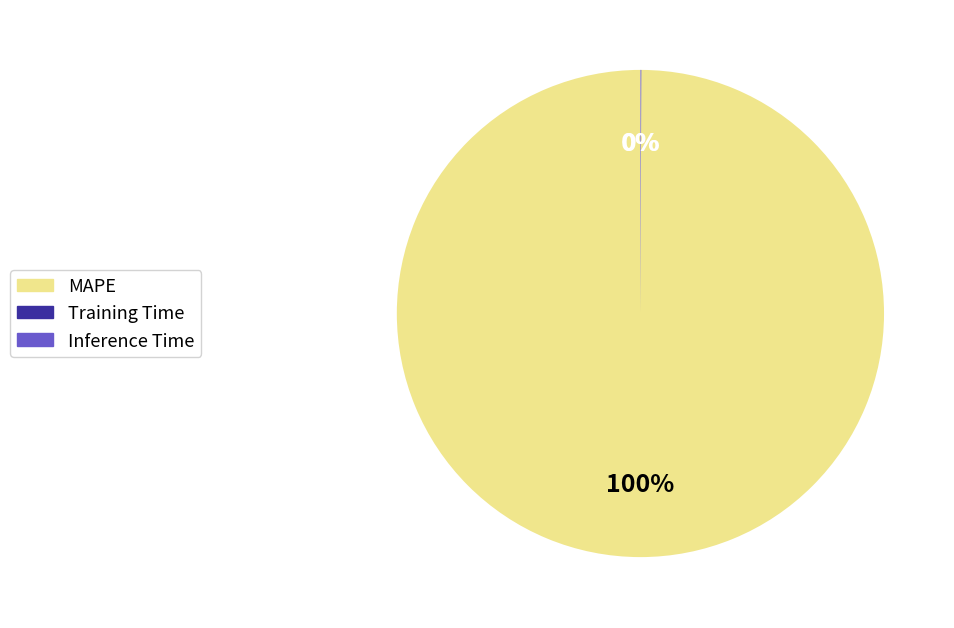

To the nearest percent, what is the average slice percentage?

33%